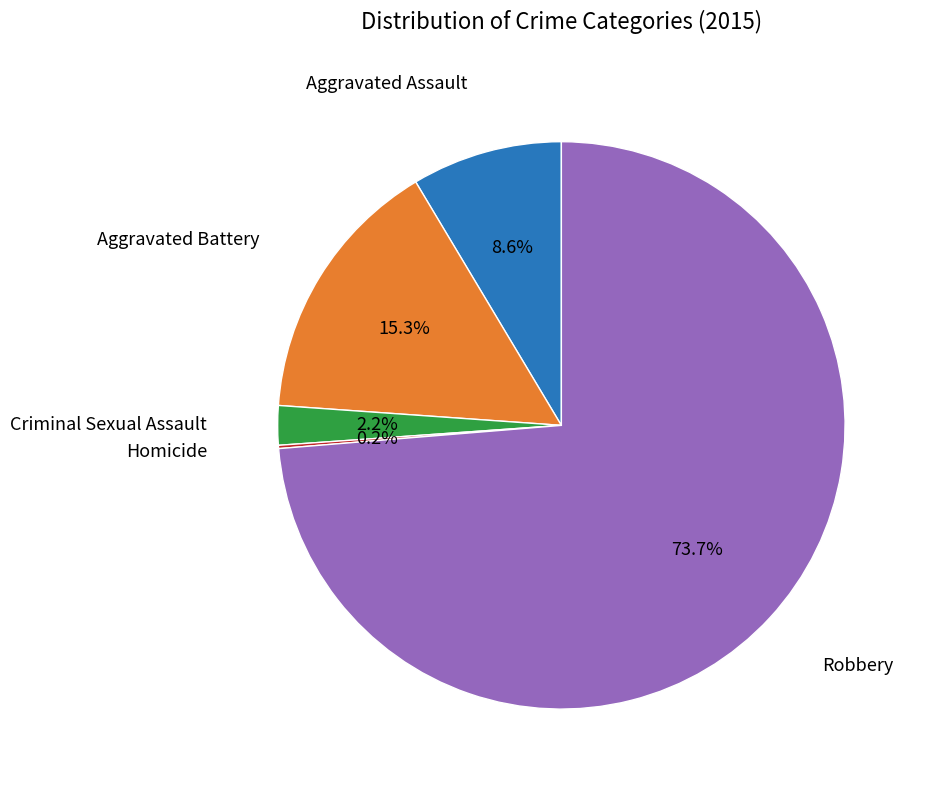

Is there any slice that represents more than half of the pie?

Yes